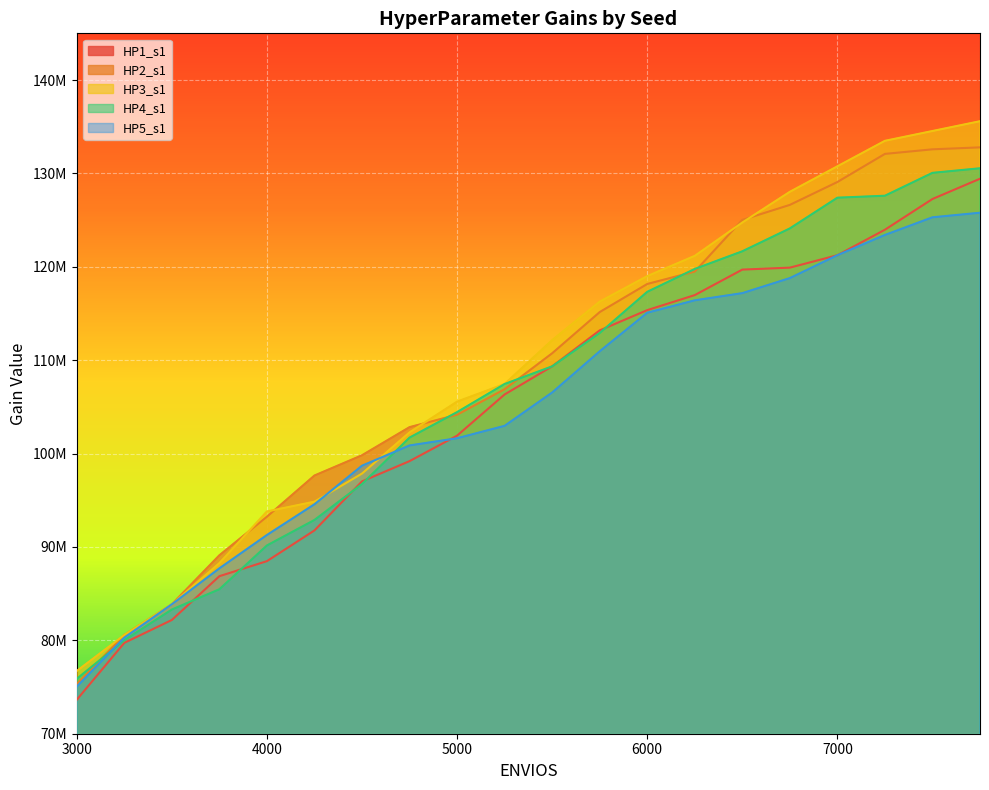

What is the difference between the maximum and minimum values in the HP3_s1 series?

58870000